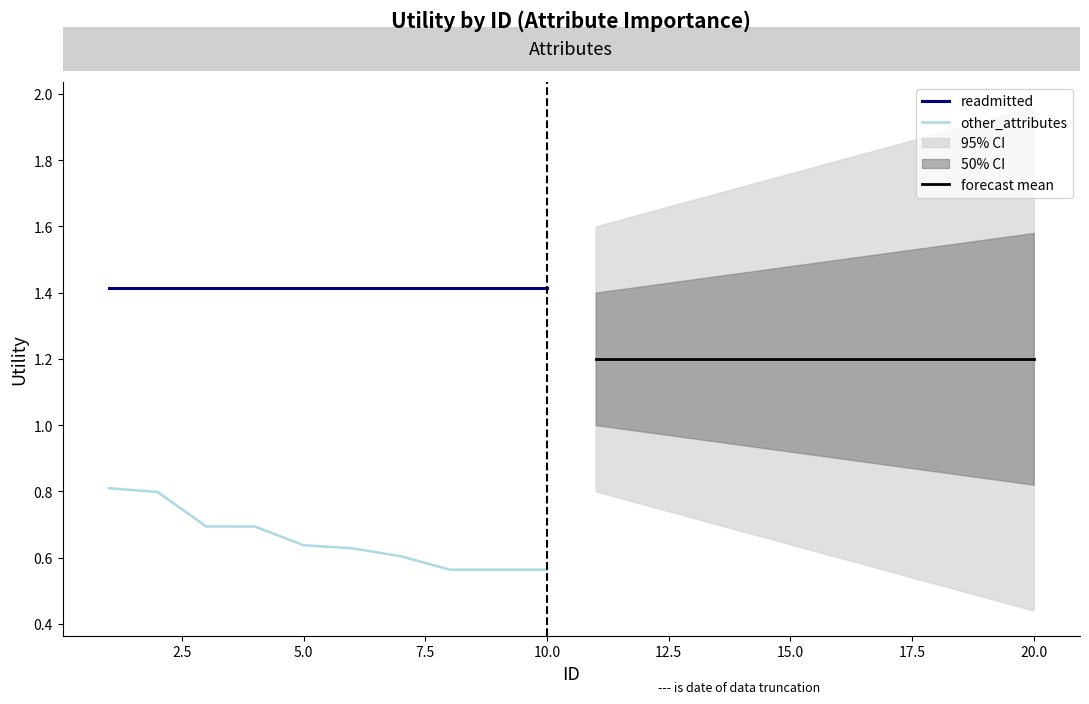

What is the sum of all forecast mean values?

12.0